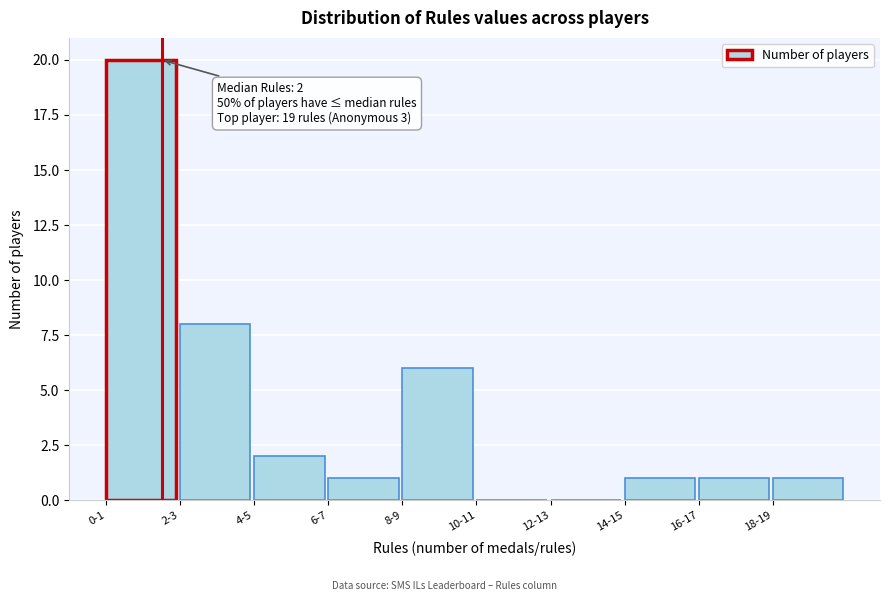

Reading left to right, what are all the values shown in this chart?

0-1=20	2-3=8	4-5=2	6-7=1	8-9=6	10-11=0	12-13=0	14-15=1	16-17=1	18-19=1